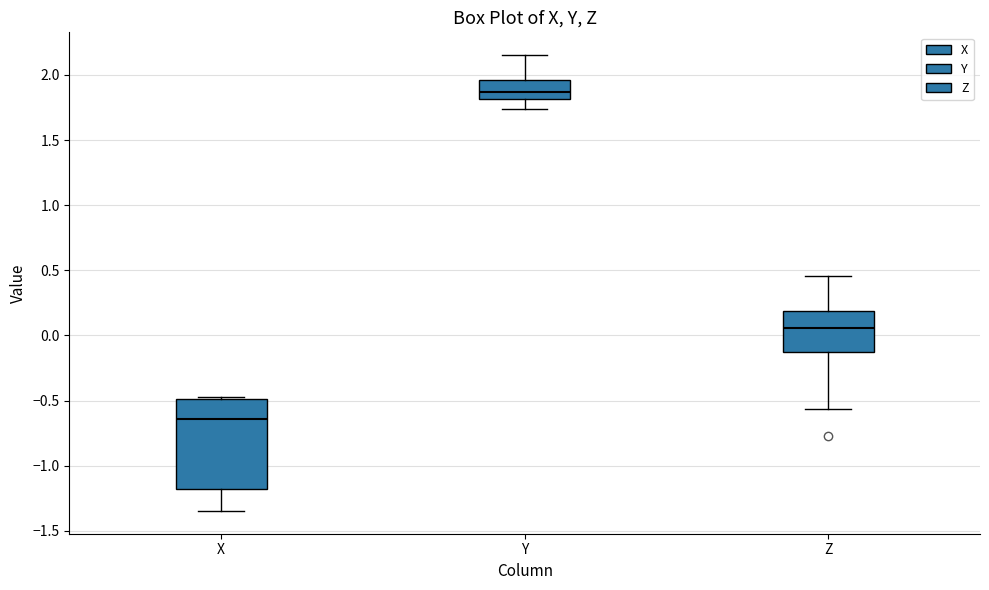

Comparing the boxes themselves (not the whiskers), which one is the tallest?

X